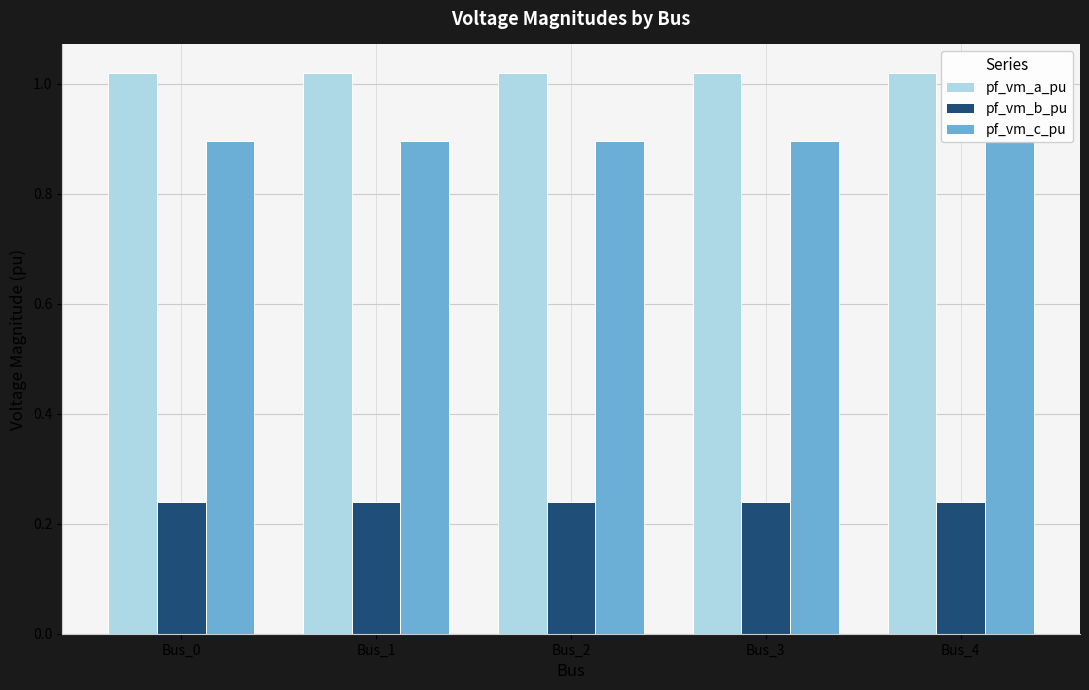

Is it true that pf_vm_b_pu equals 0.1 at Bus_4?

False